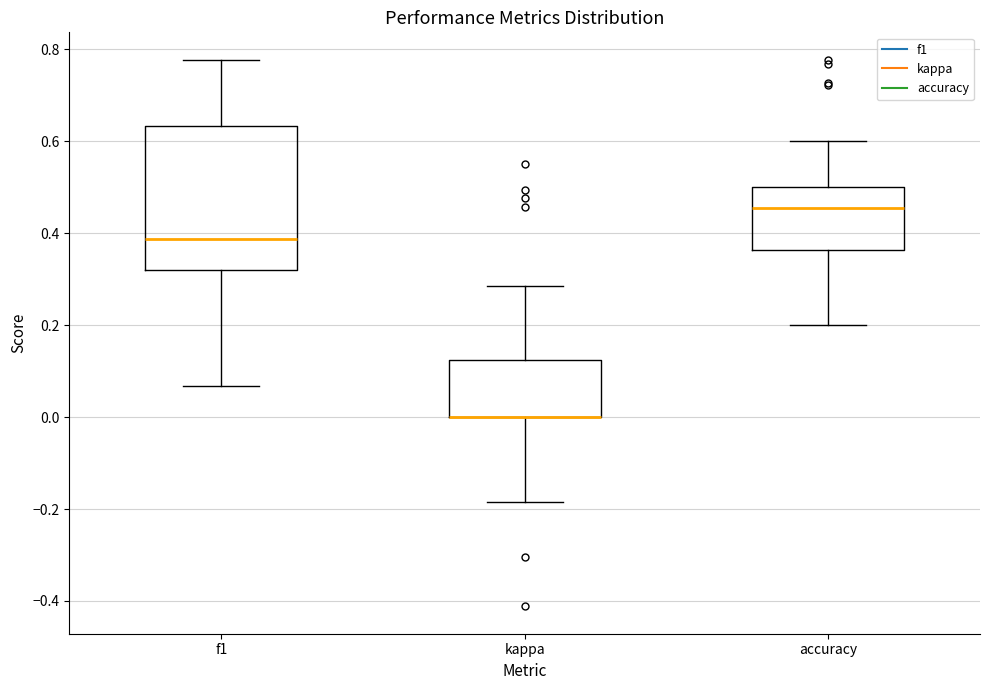

Where does the upper whisker of the box for kappa end on the y-axis? The values are not printed on the chart, so give them approximately, as read against the axis.

0.28